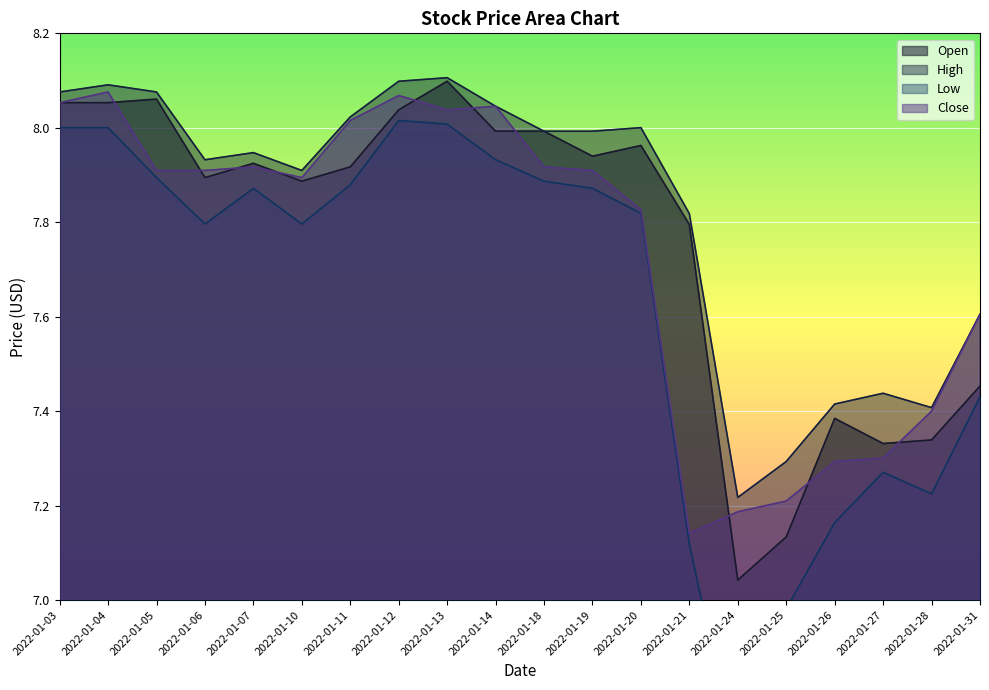

What are all the series names shown in the legend?

Open, High, Low, Close